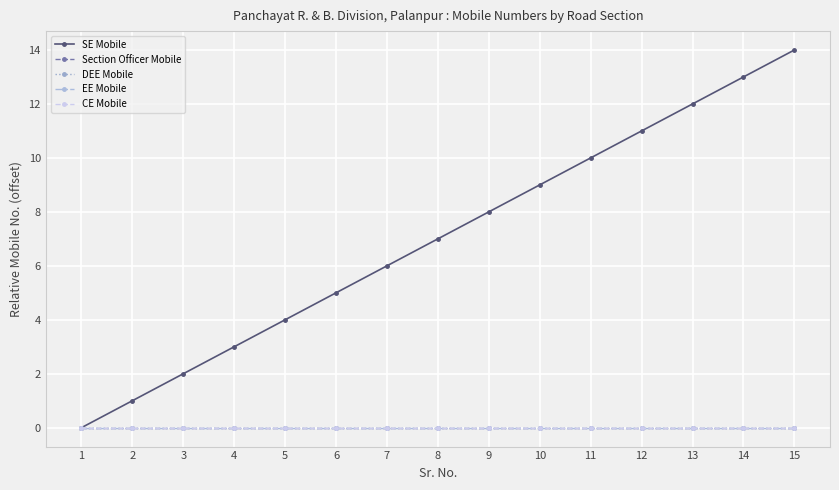

True or false: Section Officer Mobile has more than 0 points higher than both neighbors.

False